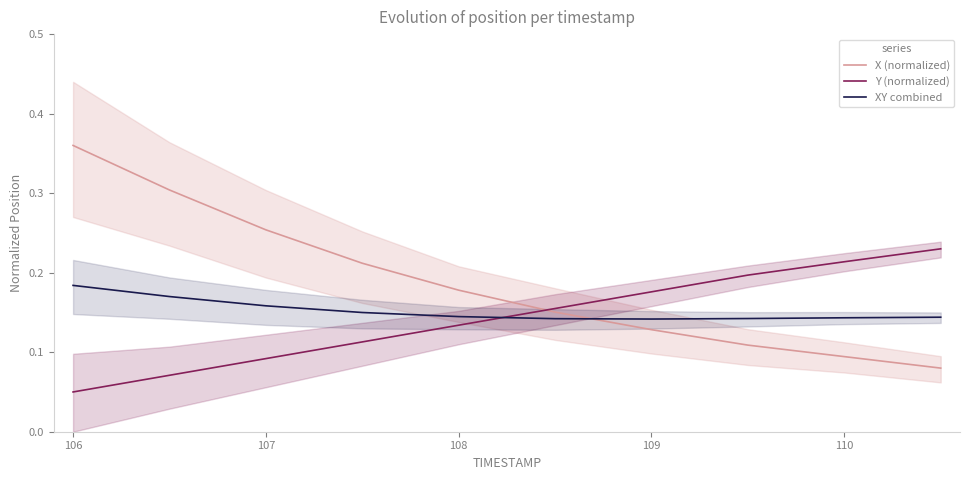

At which label does XY combined reach its peak?

106